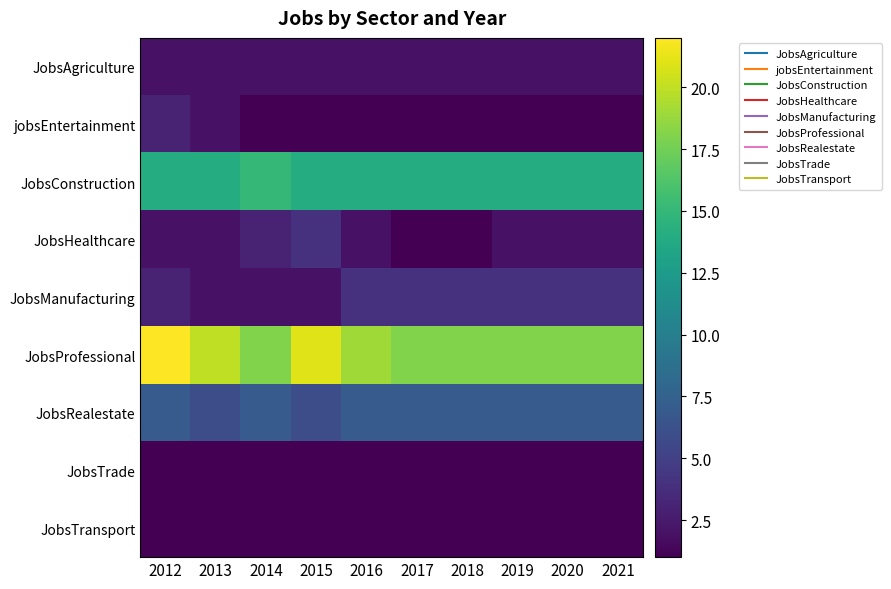

Reading left to right, transcribe all the data shown in this chart.

JobsAgriculture: 2012=2	2013=2	2014=2	2015=2	2016=2	2017=2	2018=2	2019=2	2020=2	2021=2
jobsEntertainment: 2012=3	2013=2	2014=1	2015=1	2016=1	2017=1	2018=1	2019=1	2020=1	2021=1
JobsConstruction: 2012=14	2013=14	2014=15	2015=14	2016=14	2017=14	2018=14	2019=14	2020=14	2021=14
JobsHealthcare: 2012=2	2013=2	2014=3	2015=4	2016=2	2017=1	2018=1	2019=2	2020=2	2021=2
JobsManufacturing: 2012=3	2013=2	2014=2	2015=2	2016=4	2017=4	2018=4	2019=4	2020=4	2021=4
JobsProfessional: 2012=22	2013=20	2014=18	2015=21	2016=19	2017=18	2018=18	2019=18	2020=18	2021=18
JobsRealestate: 2012=7	2013=6	2014=7	2015=6	2016=7	2017=7	2018=7	2019=7	2020=7	2021=7
JobsTrade: 2012=1	2013=1	2014=1	2015=1	2016=1	2017=1	2018=1	2019=1	2020=1	2021=1
JobsTransport: 2012=1	2013=1	2014=1	2015=1	2016=1	2017=1	2018=1	2019=1	2020=1	2021=1